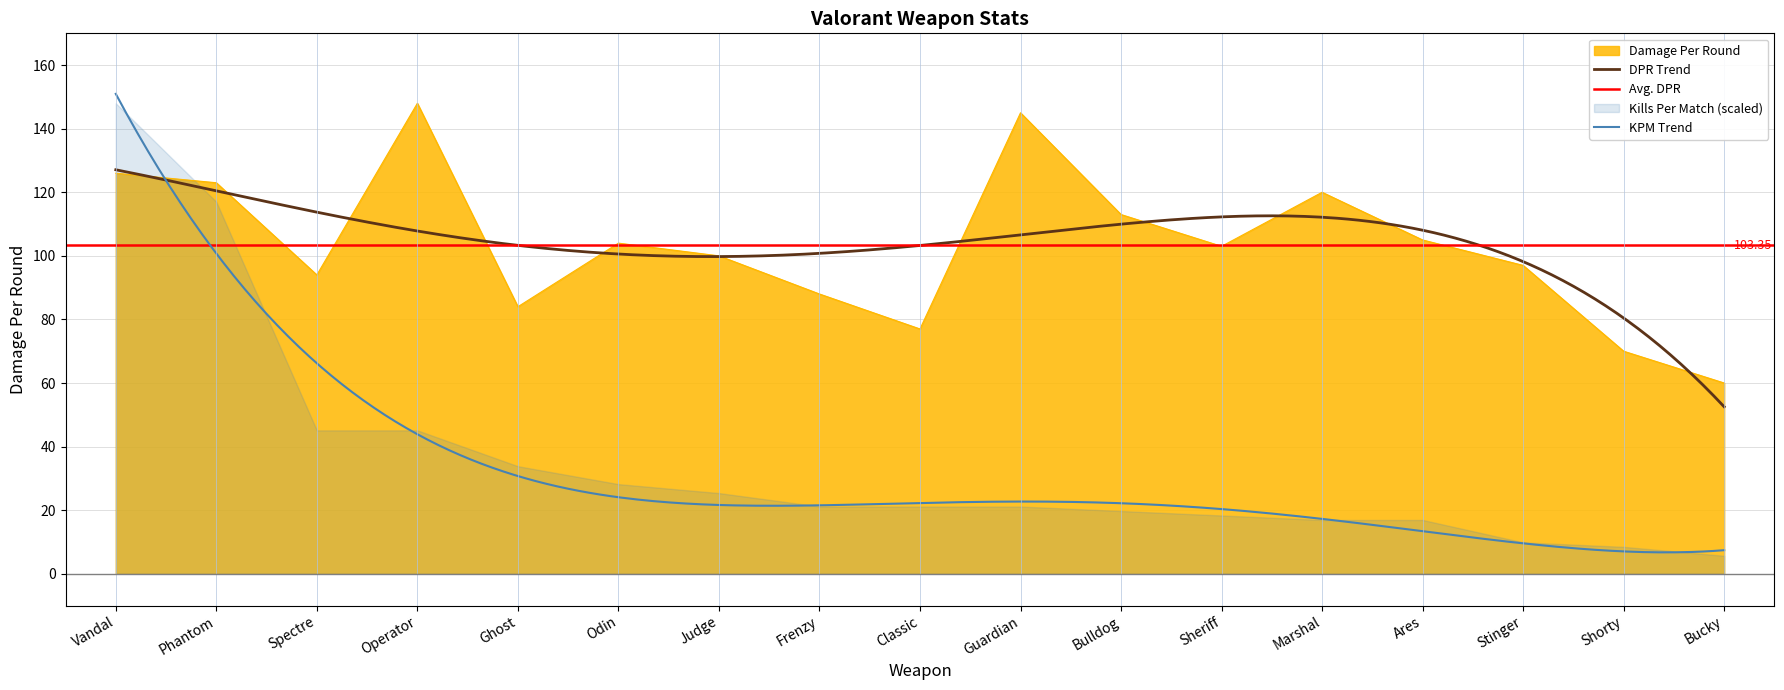

Rank the categories by value from highest to lowest.

Operator, Guardian, Vandal, Phantom, Marshal, Bulldog, Ares, Odin, Sheriff, Judge, Stinger, Spectre, Frenzy, Ghost, Classic, Shorty, Bucky